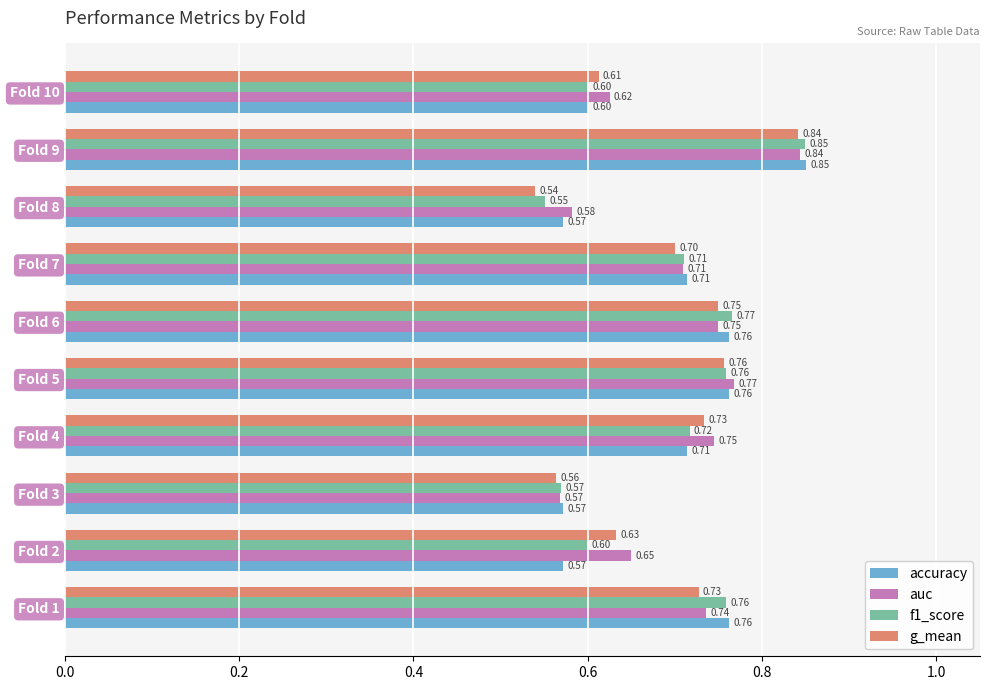

Between Fold 6 and Fold 7, which series saw the biggest shift?

f1_score